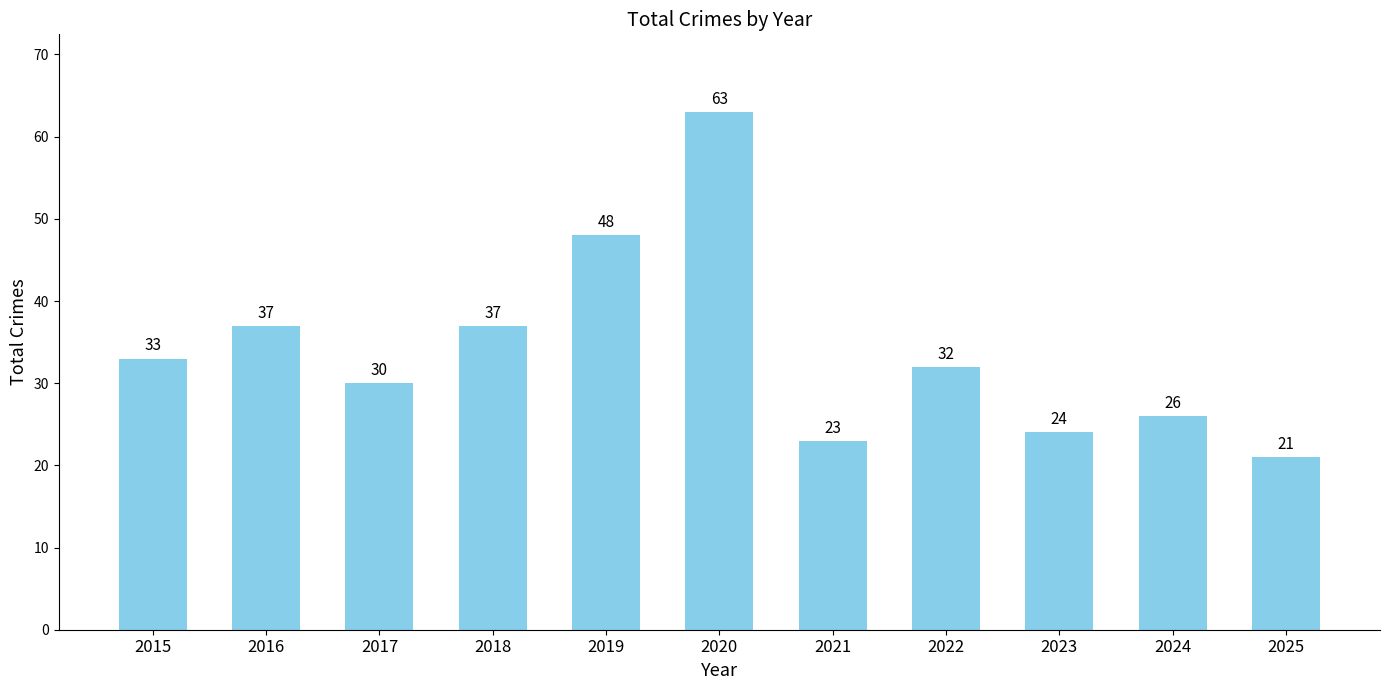

What is the change in value from 2016 to 2017?

-7